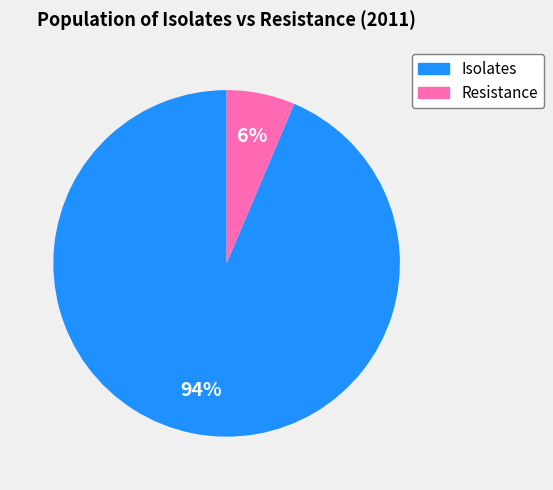

To the nearest percent, what is the combined percentage of Resistance and Isolates?

100%